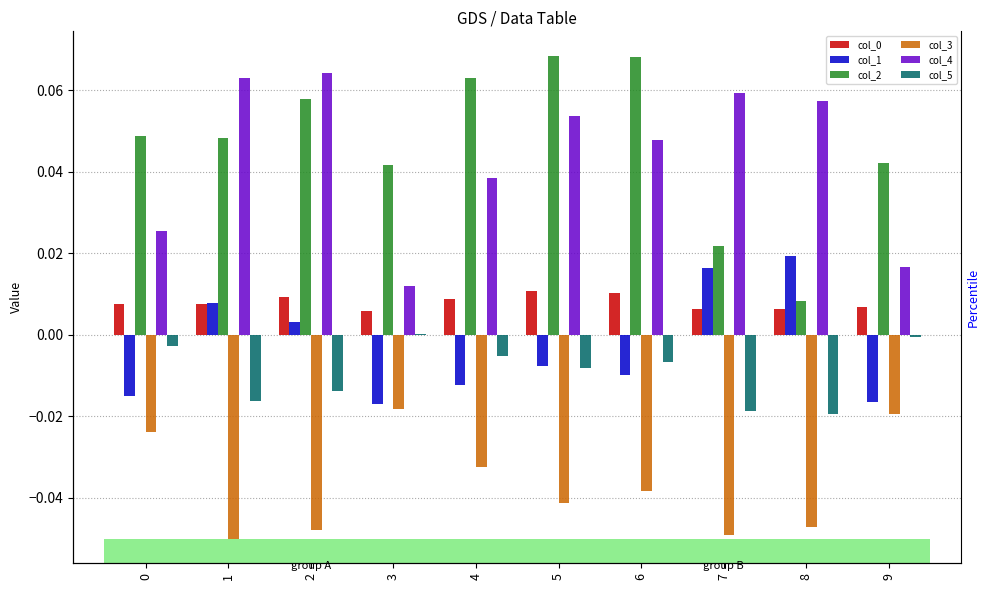

The value of col_1 at 4 is -0.0. True or false?

False